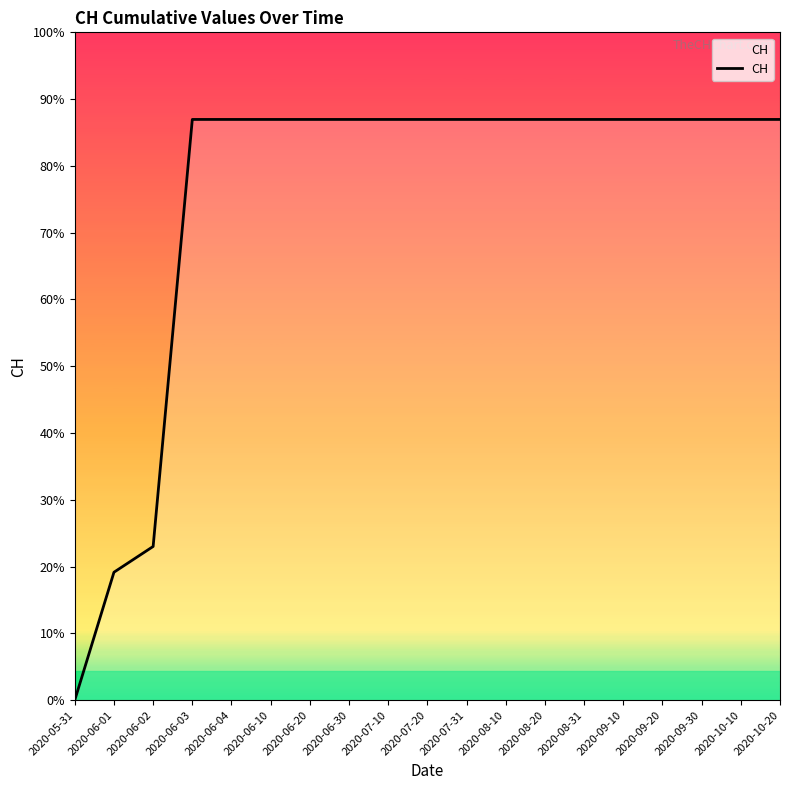

Does the chart have visible grid lines?

No